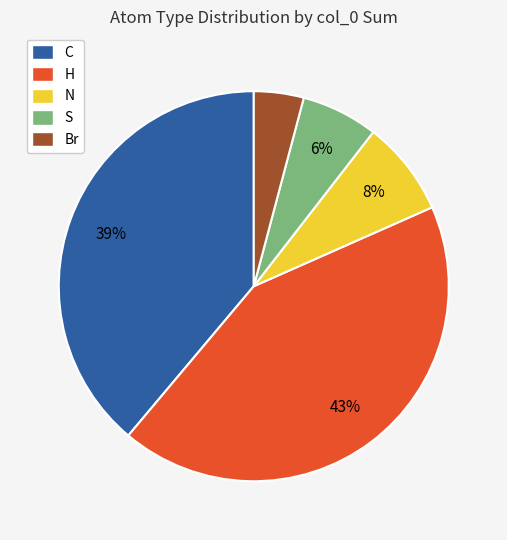

Which has a higher value, C or N?

C